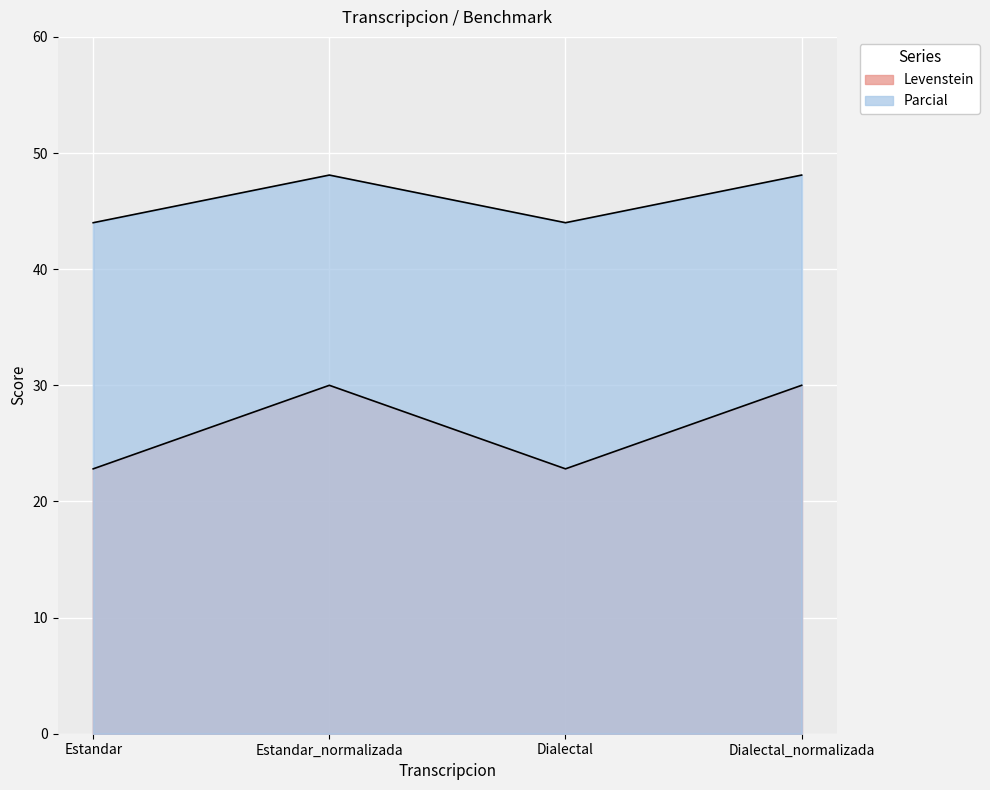

True or false: Parcial and Levenstein cross at least once.

False